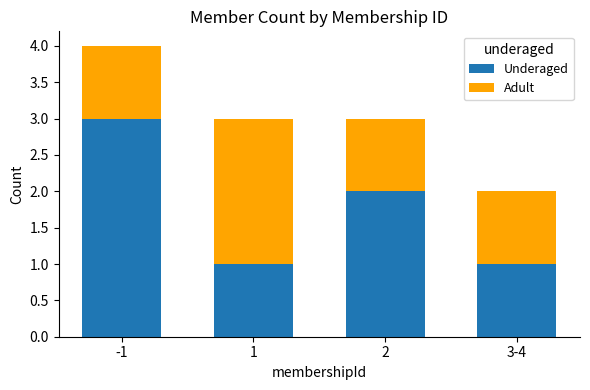

What is the sum of all Underaged values?

7